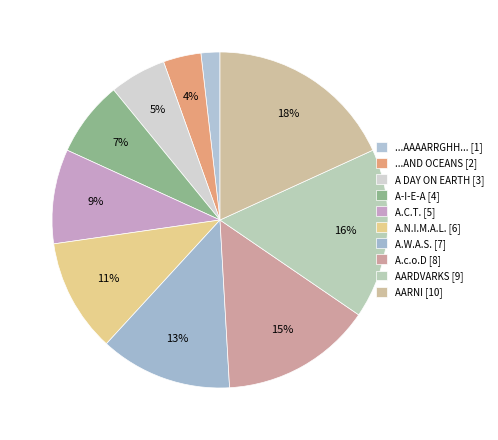

Which slice is the smallest?

...AAAARRGHH...